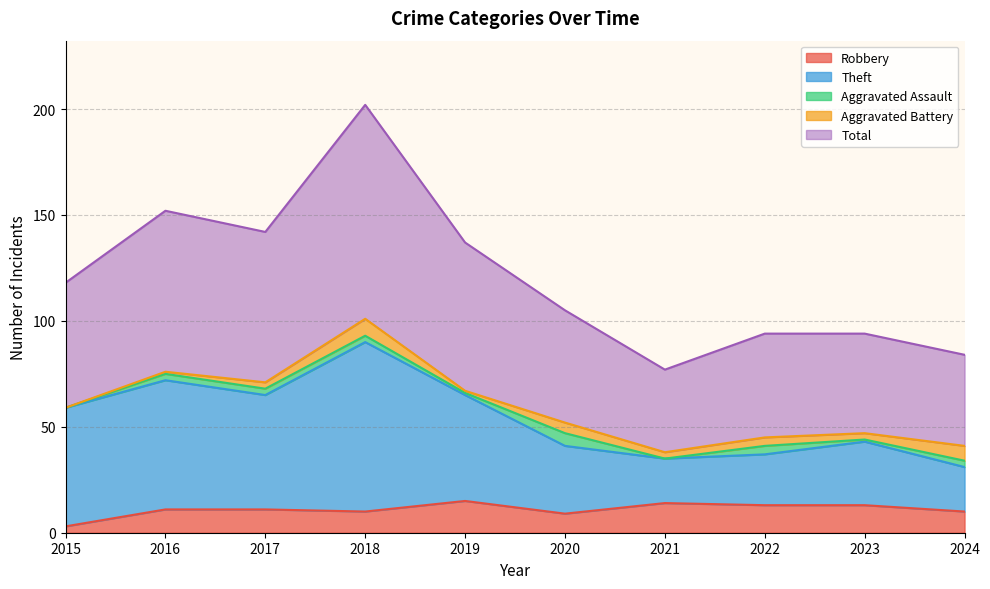

What is the spread (max minus min) of values at 2021?

63